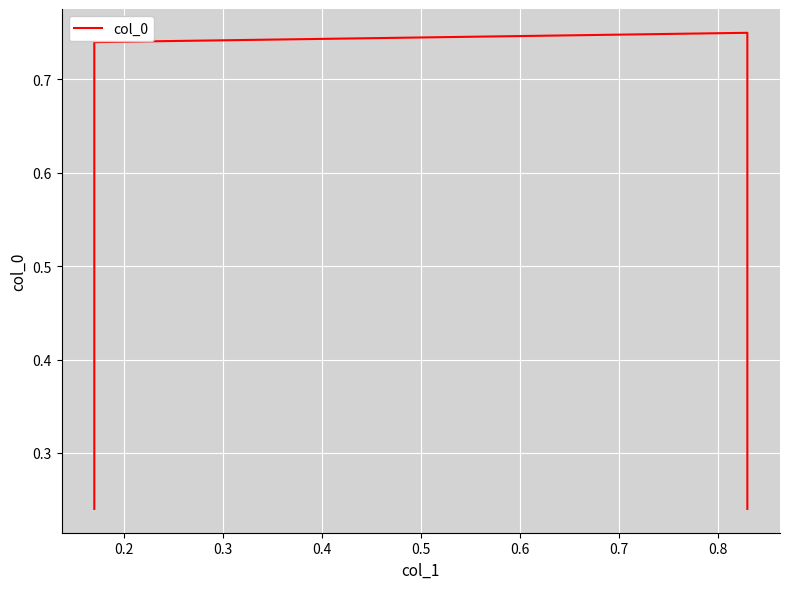

What is the minimum value shown in the chart?

0.2